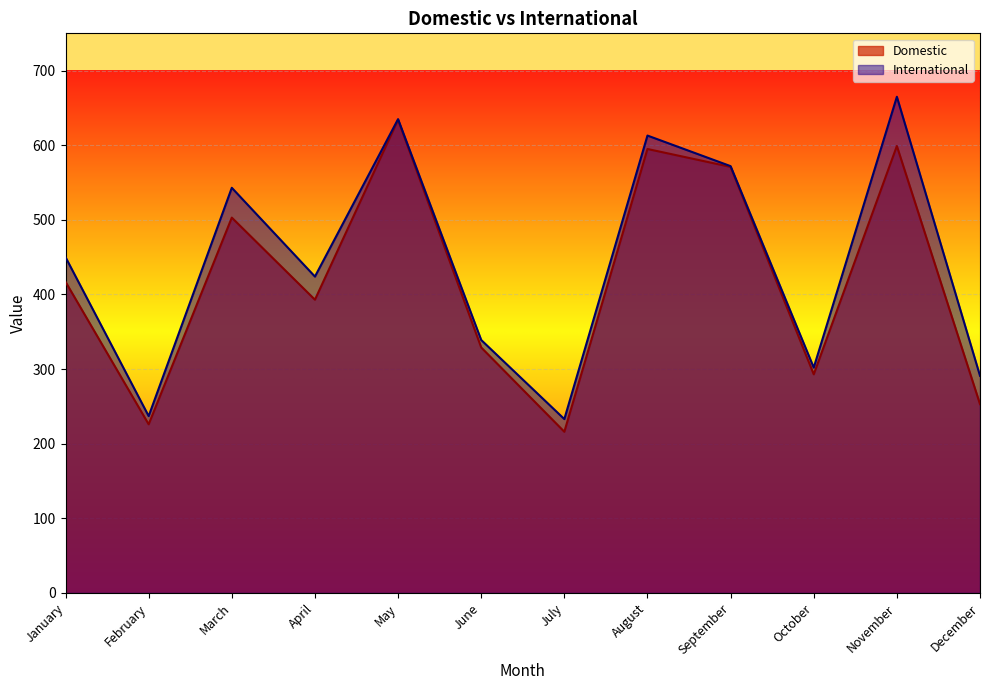

True or false: Domestic and International intersect in this chart.

False